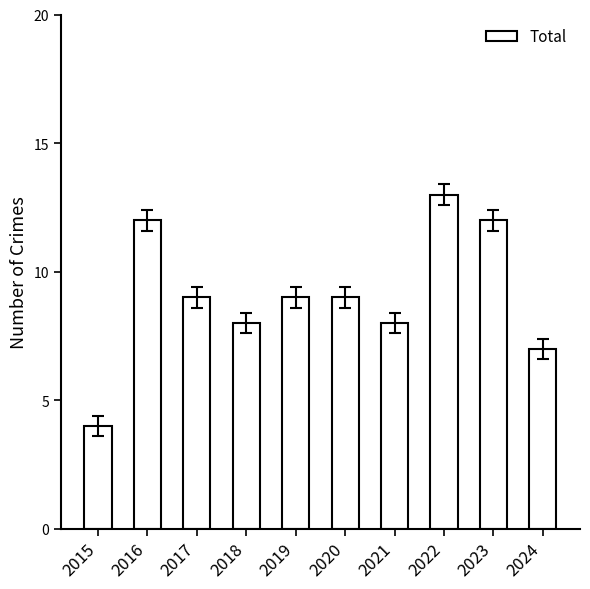

Approximately how many times larger is the value at 2018 compared to 2023?

0.7